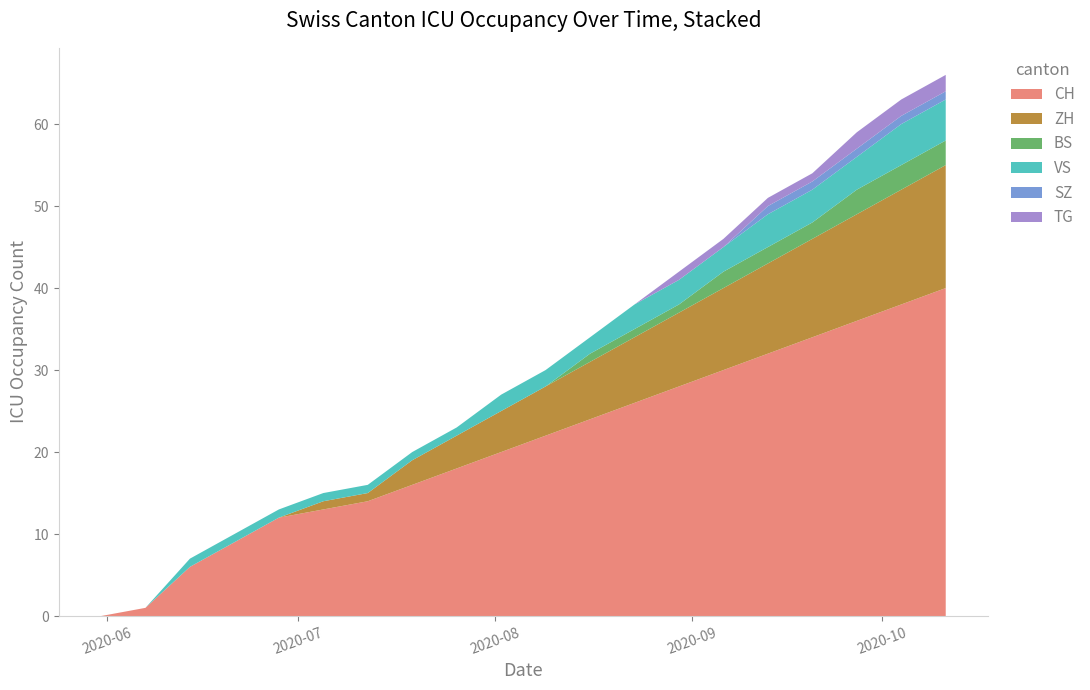

Reading left to right, what are all the values shown in this chart?

CH: 0	1	6	9	12	13	14	16	18	20	22	24	26	28	30	32	34	36	38	40
ZH: 0	0	0	0	0	1	1	3	4	5	6	7	8	9	10	11	12	13	14	15
BS: 0	0	0	0	0	0	0	0	0	0	0	1	1	1	2	2	2	3	3	3
VS: 0	0	1	1	1	1	1	1	1	2	2	2	3	3	3	4	4	4	5	5
SZ: 0	0	0	0	0	0	0	0	0	0	0	0	0	0	0	1	1	1	1	1
TG: 0	0	0	0	0	0	0	0	0	0	0	0	0	1	1	1	1	2	2	2